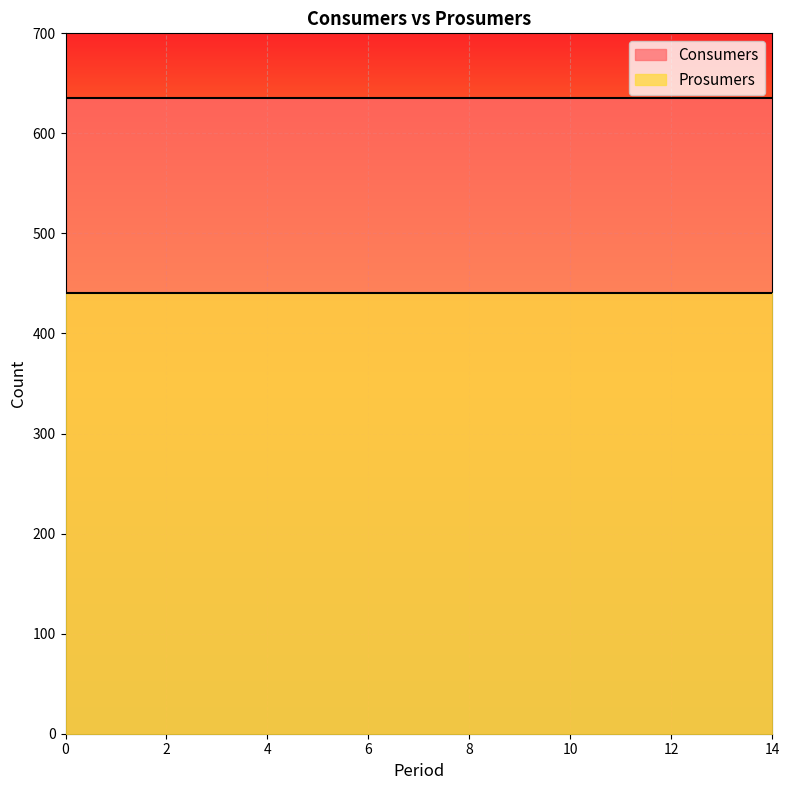

What is the sum of the Prosumers values at 2 and 4?

880